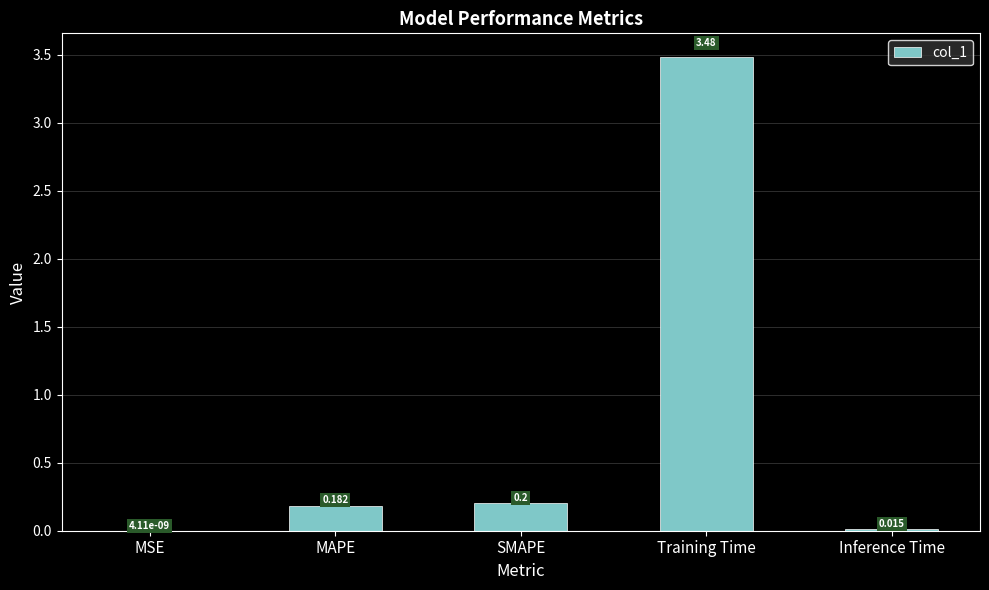

Which label corresponds to the largest value in the chart?

Training Time